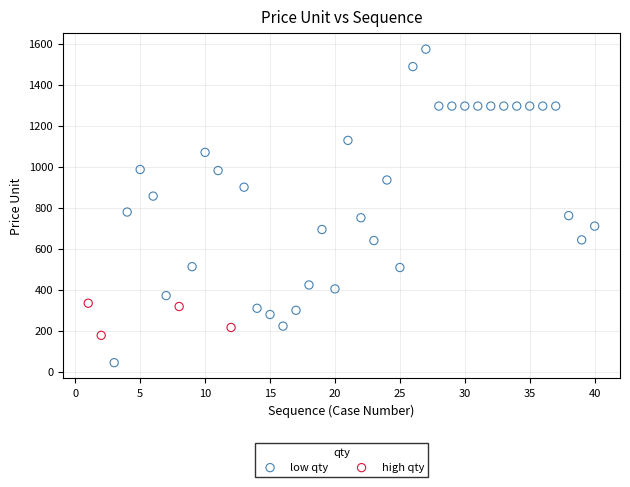

Which series reaches the maximum Y coordinate?

low qty